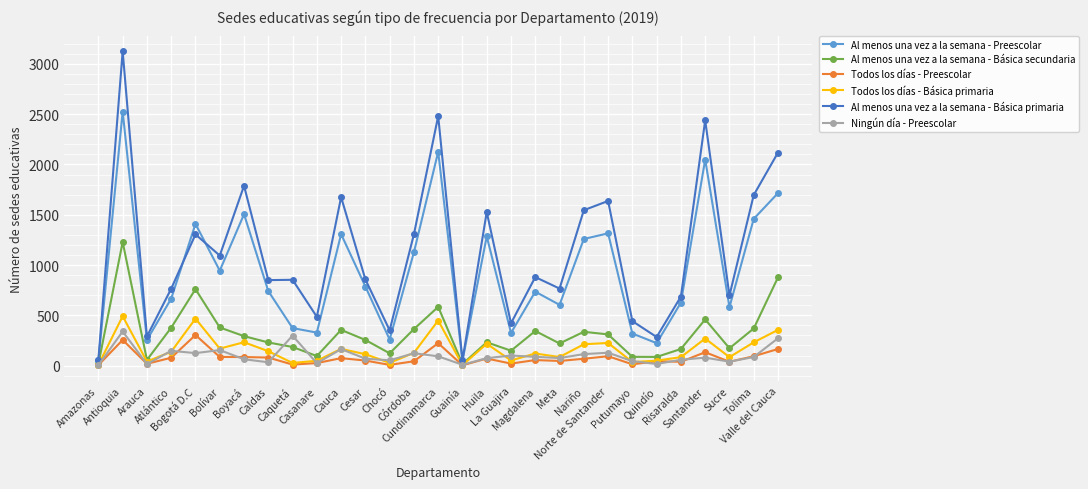

What is the difference between the maximum and minimum values in the Al menos una vez a la semana - Básica primaria series?

3072